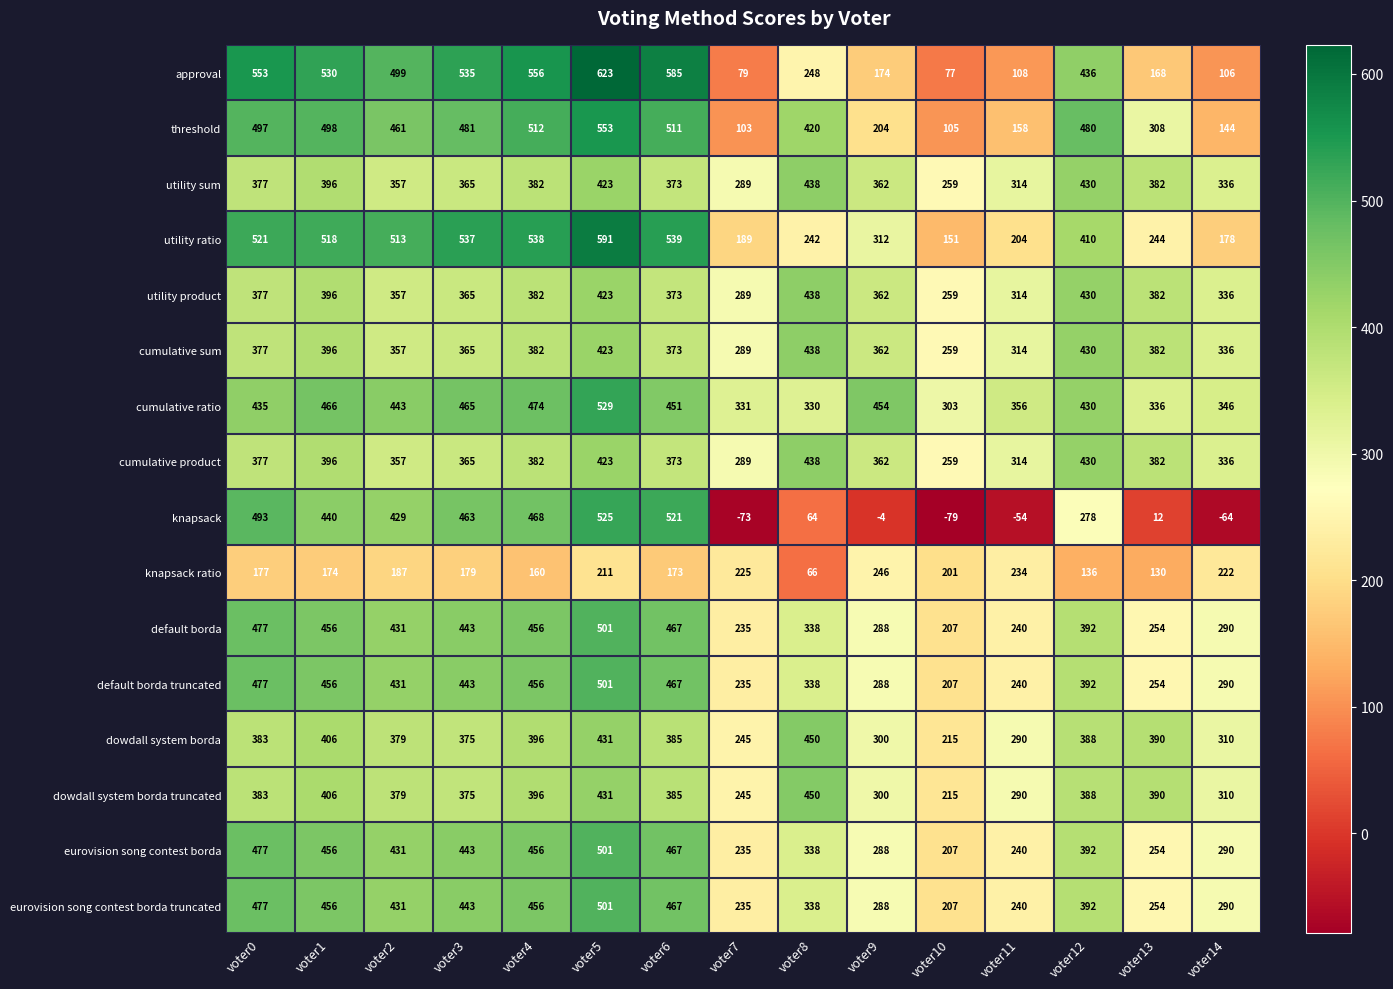

What is the total value across all series at voter3?

6642